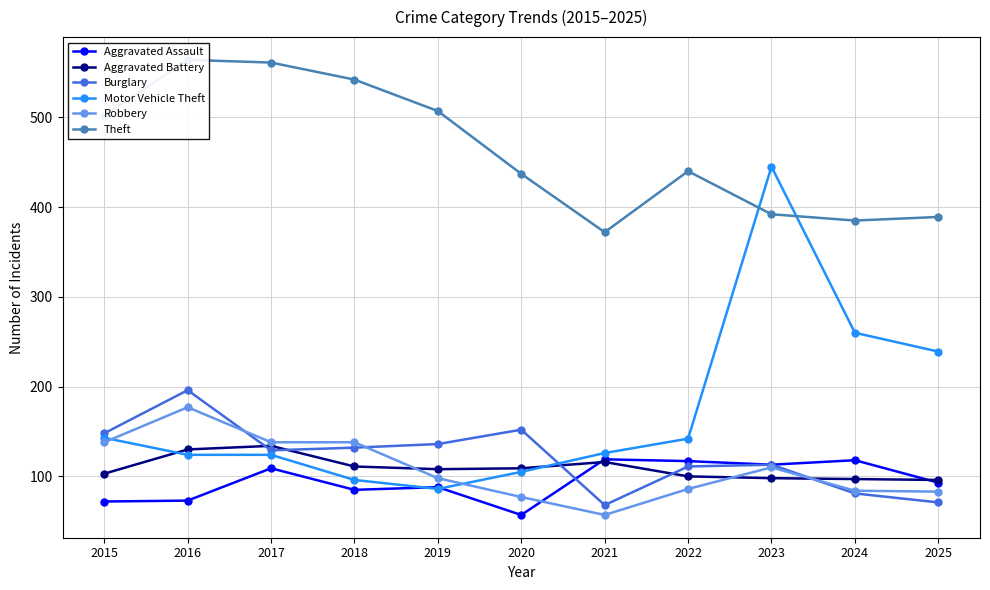

At which category does Aggravated Assault reach its first local peak?

2017